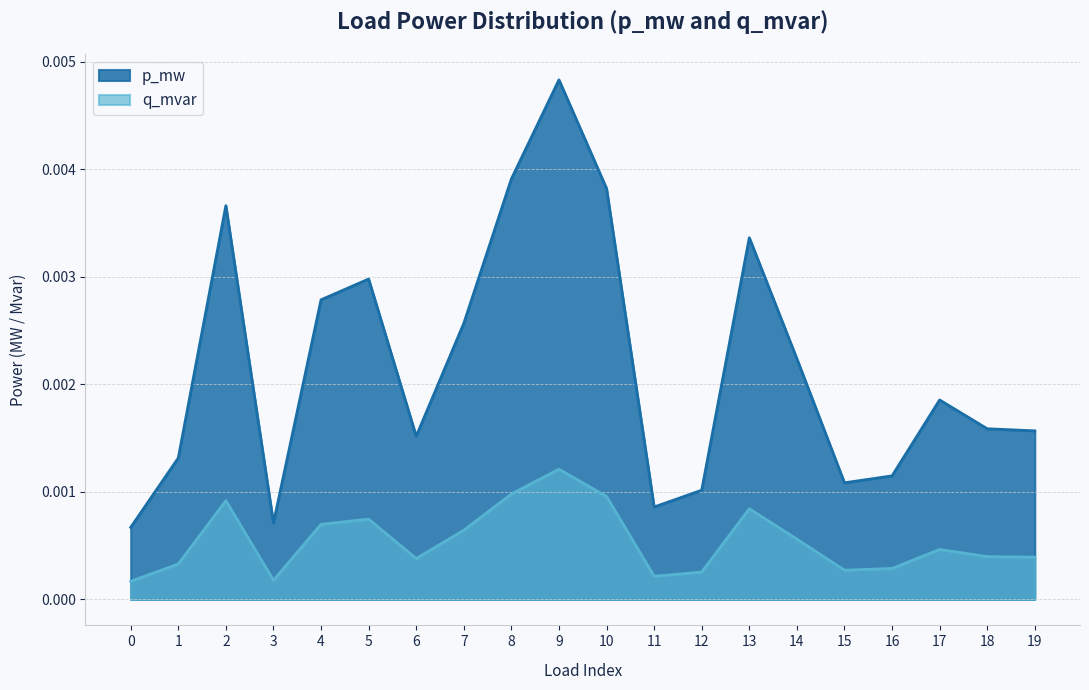

True or false: p_mw and q_mvar intersect in this chart.

False